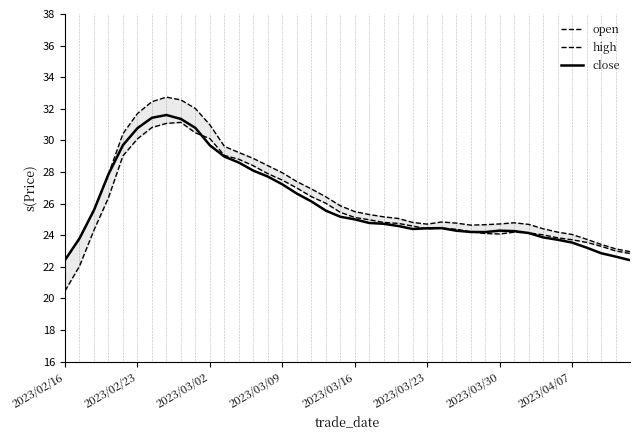

Rank the series at 37 from lowest to highest value.

close, open, high